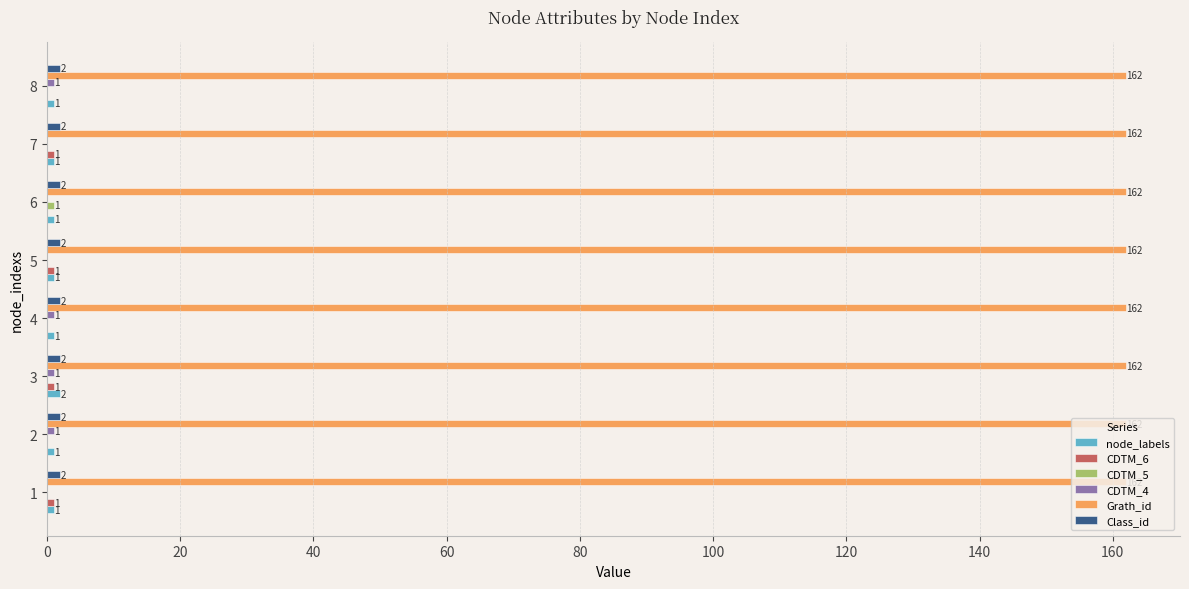

At which category is the sum across all series the highest?

3